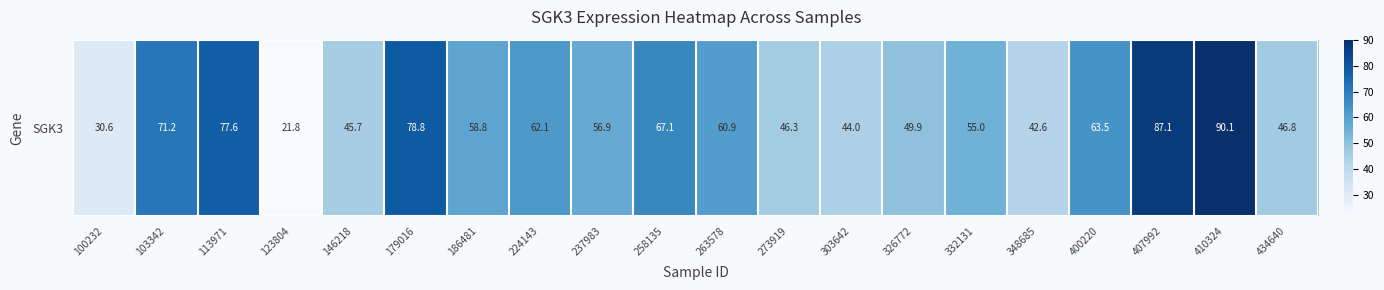

List the labels in order of value, smallest first.

123804, 100232, 348685, 303642, 146218, 273919, 434640, 326772, 332131, 237983, 186481, 263578, 224143, 400220, 258135, 103342, 113971, 179016, 407992, 410324